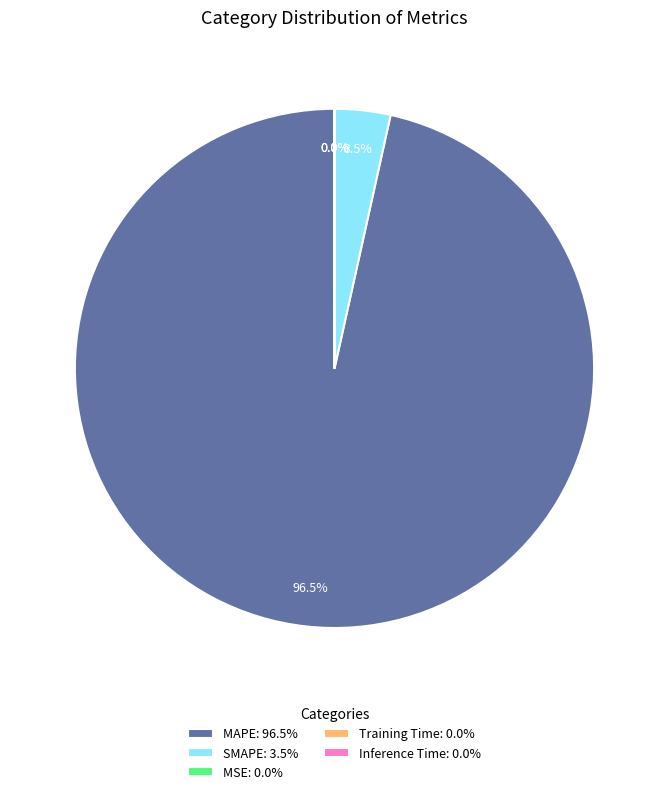

To the nearest percent, what percentage of the pie is MAPE?

97%